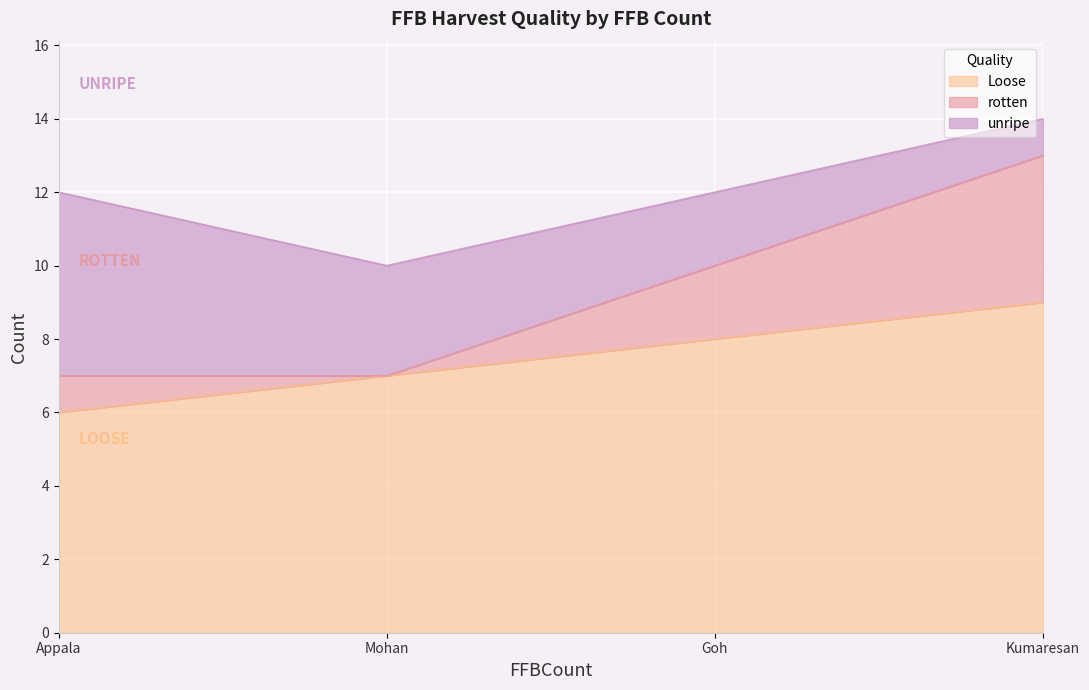

Count the unripe values in the range 2 to 5.

3